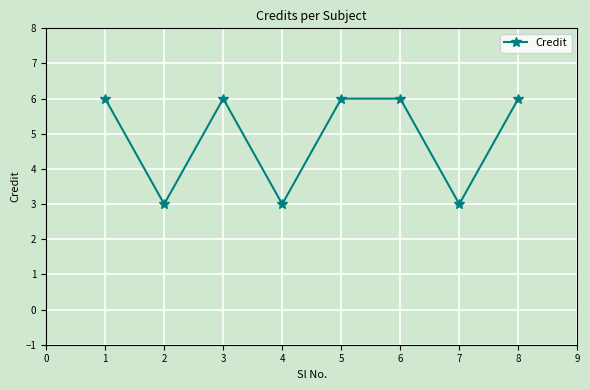

What is the approximate value at 5?

6